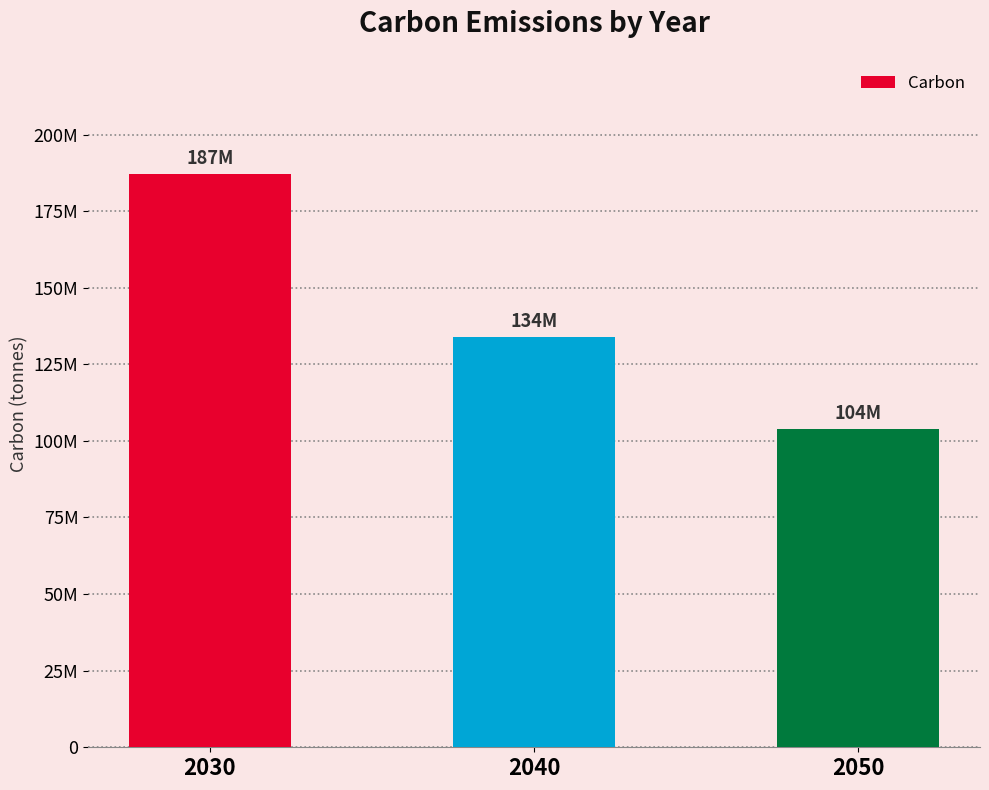

What is the difference between the maximum and minimum values?

83000000